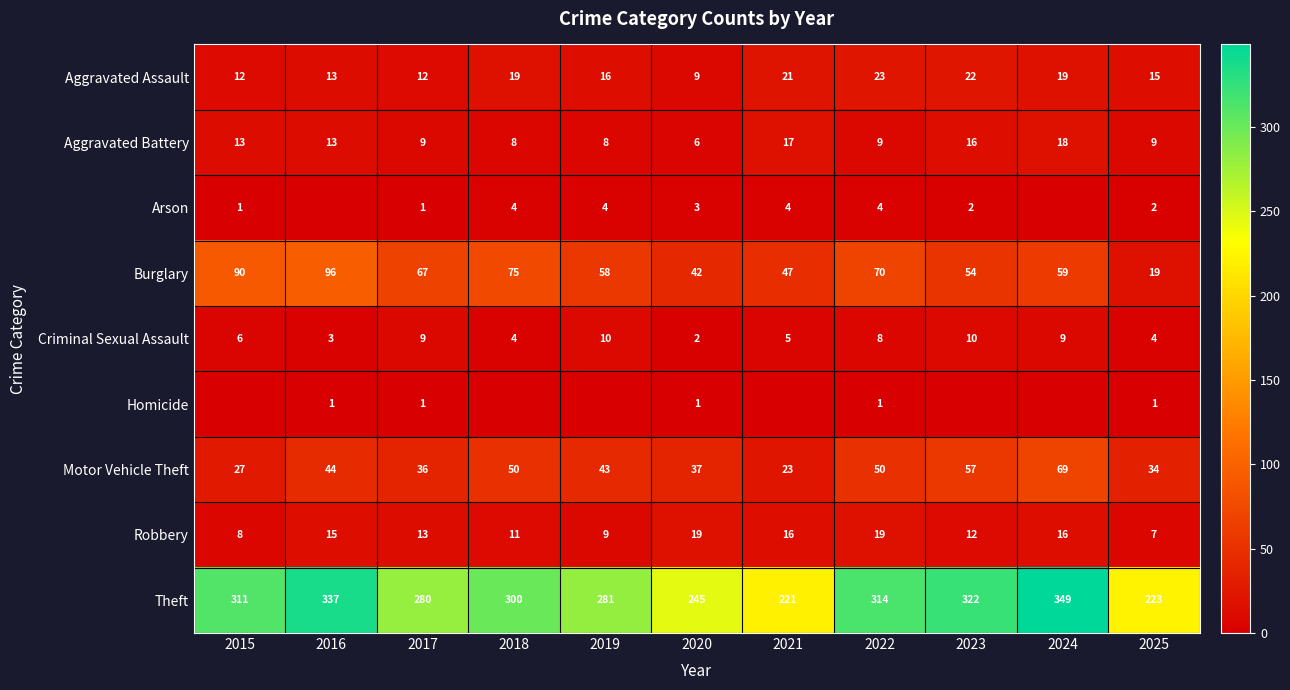

What is the maximum value for Aggravated Battery?

18